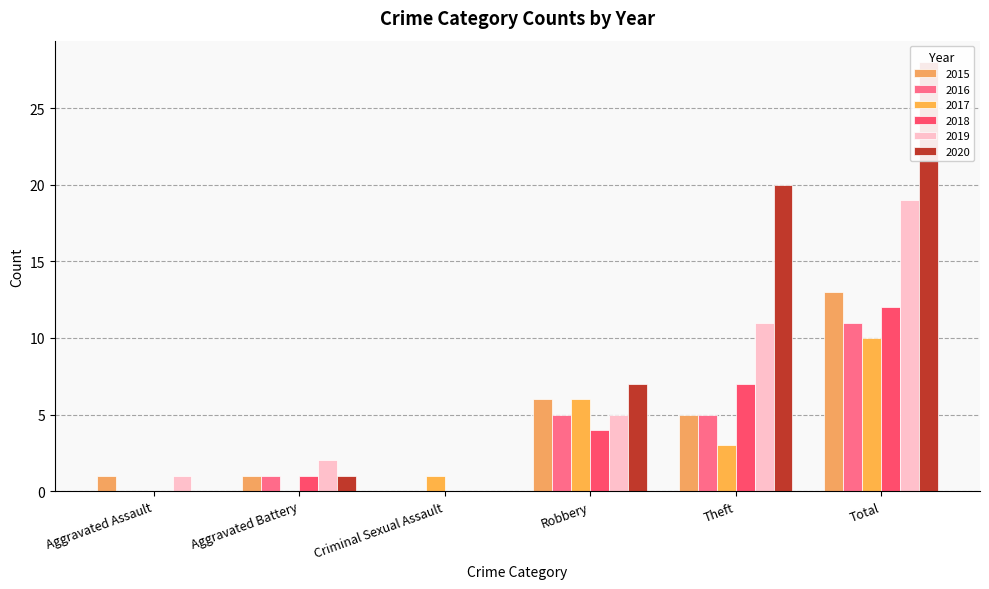

At which label does 2017 first exceed 3?

Robbery